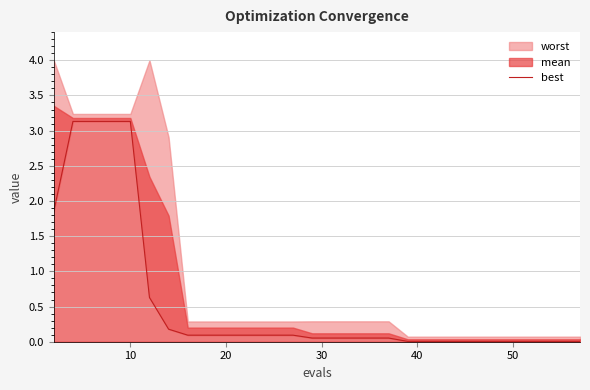

Does the chart have visible grid lines?

Yes